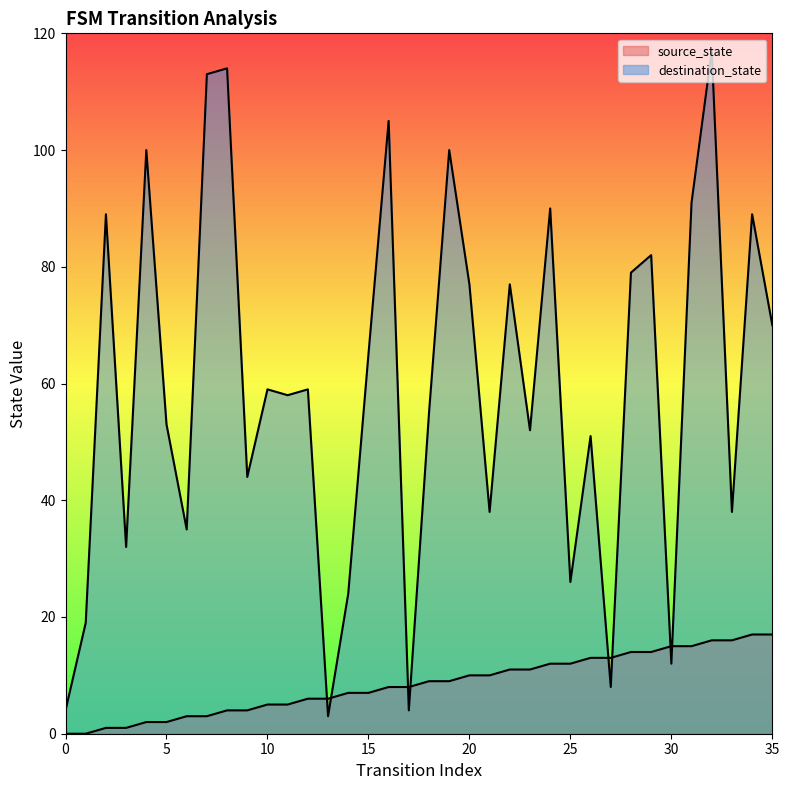

True or false: destination_state has more than 2 points higher than both neighbors.

True